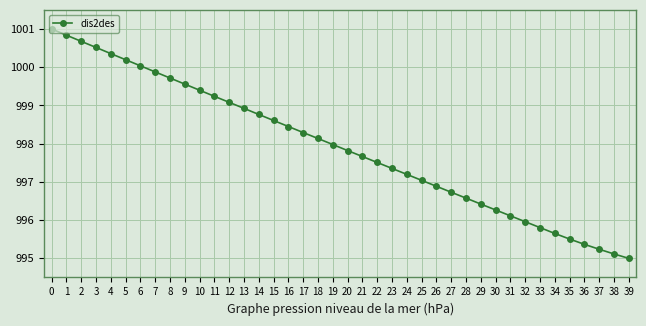

The chart shows a value of 995.1 at 38. True or false?

True